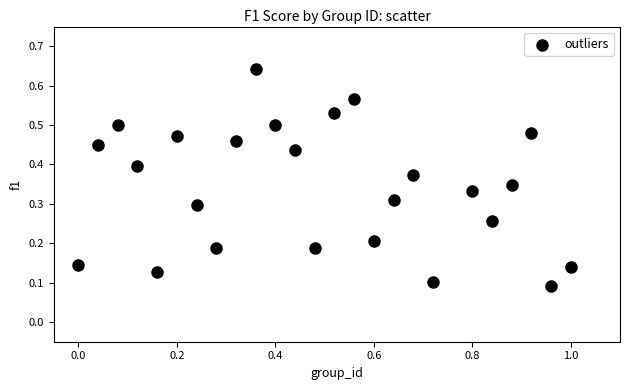

Count the number of points in this scatter plot.

25